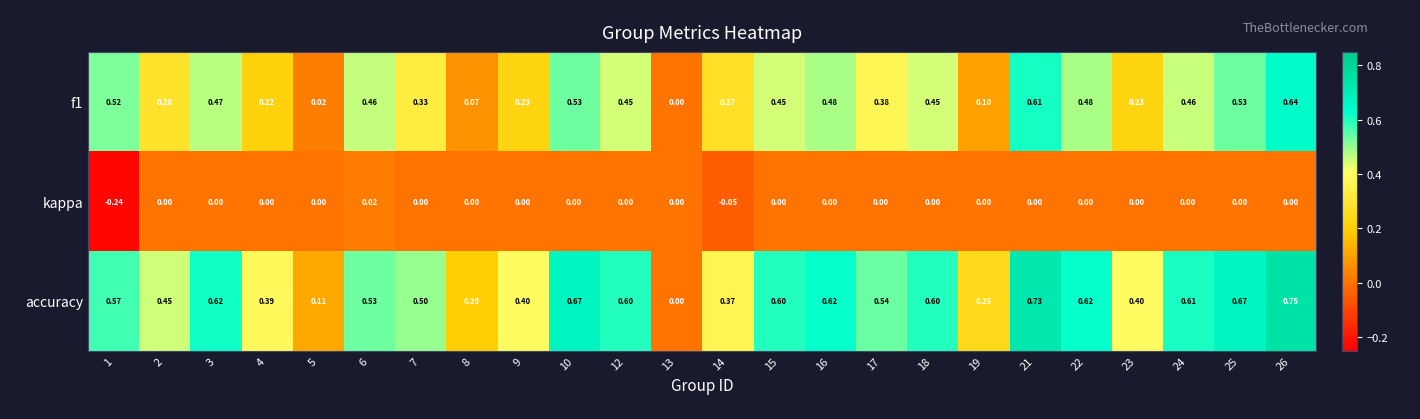

Which series changed the most between 15 and 25?

f1